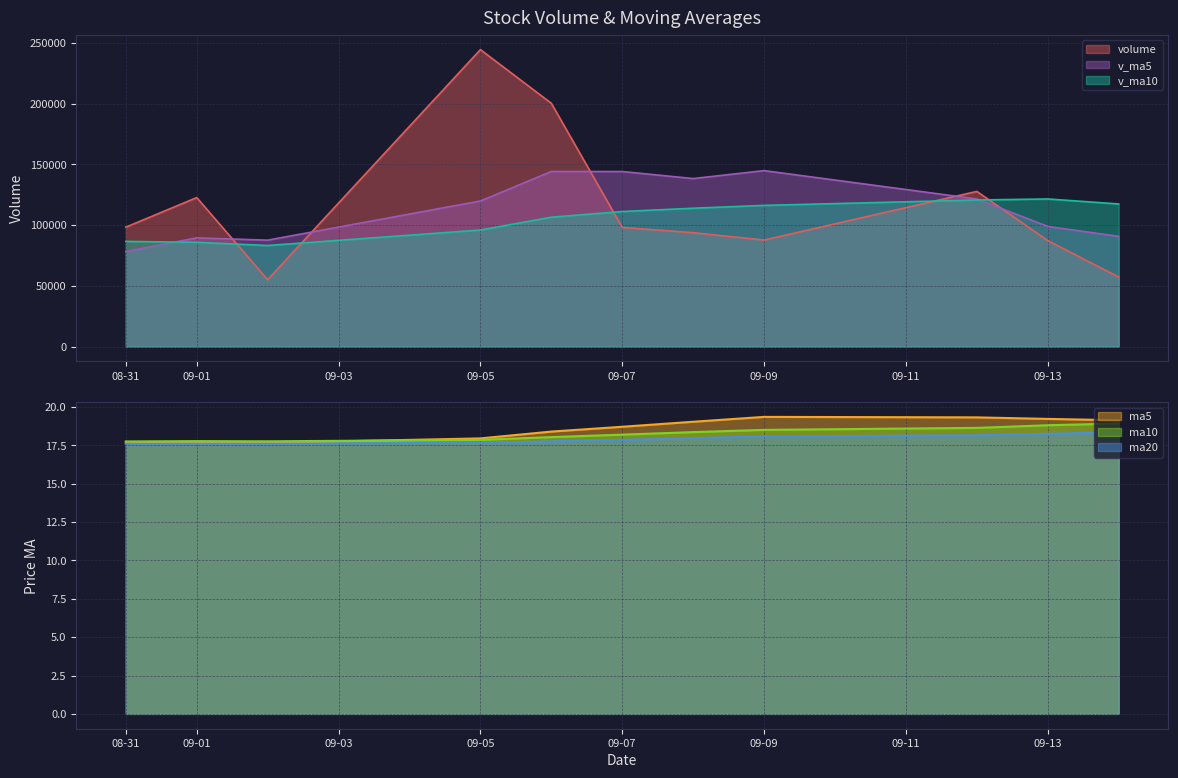

How many lines are shown in the chart?

6